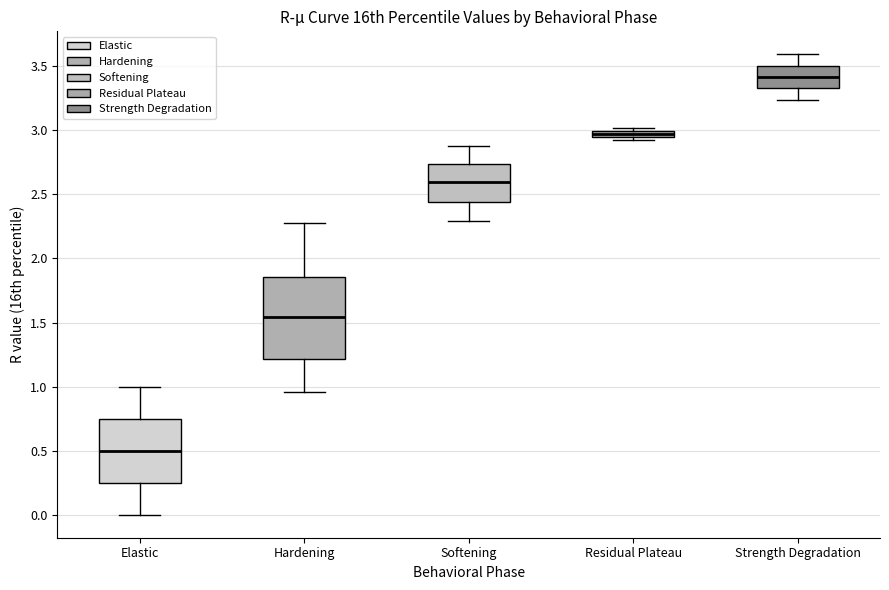

Where is the lower edge of the box for Strength Degradation on the y-axis? The values are not printed on the chart, so give them approximately, as read against the axis.

3.35